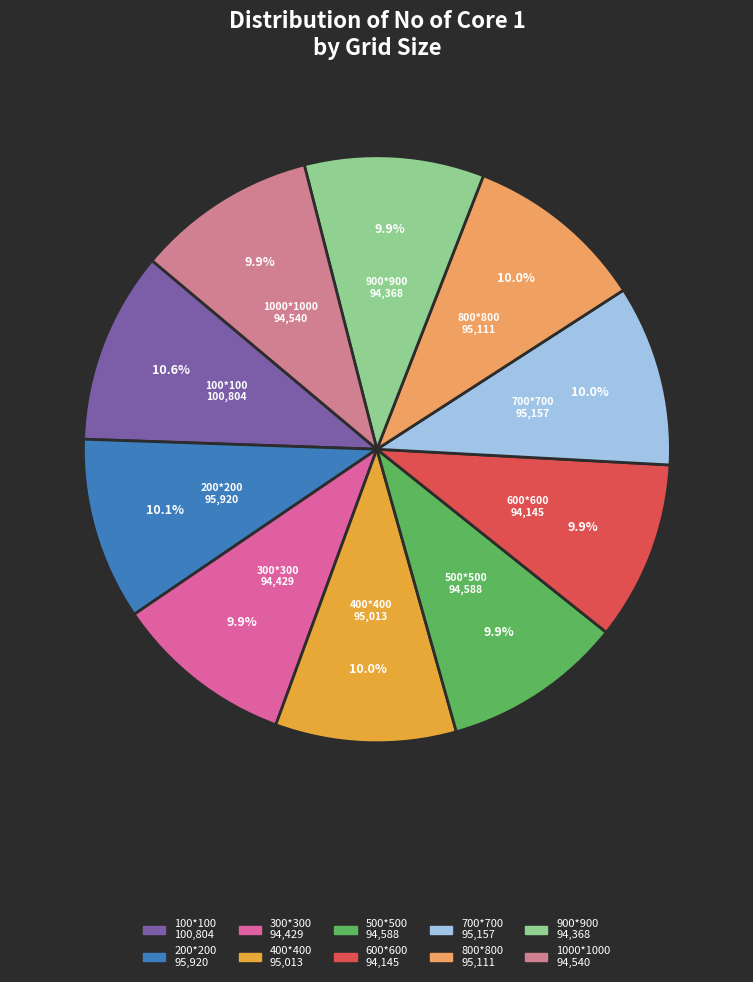

What is the ratio of the value at 500*500 to the value at 800*800?

1.0